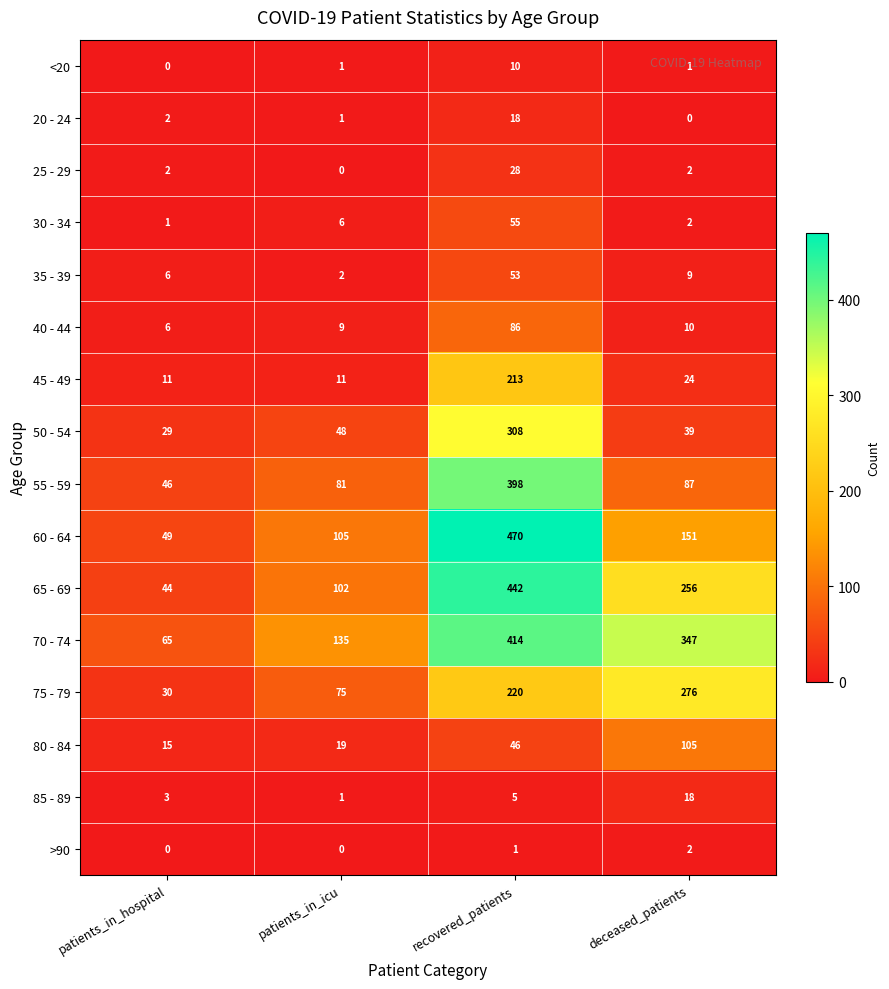

True or false: 65 - 69 has a value of 777 at recovered_patients.

False